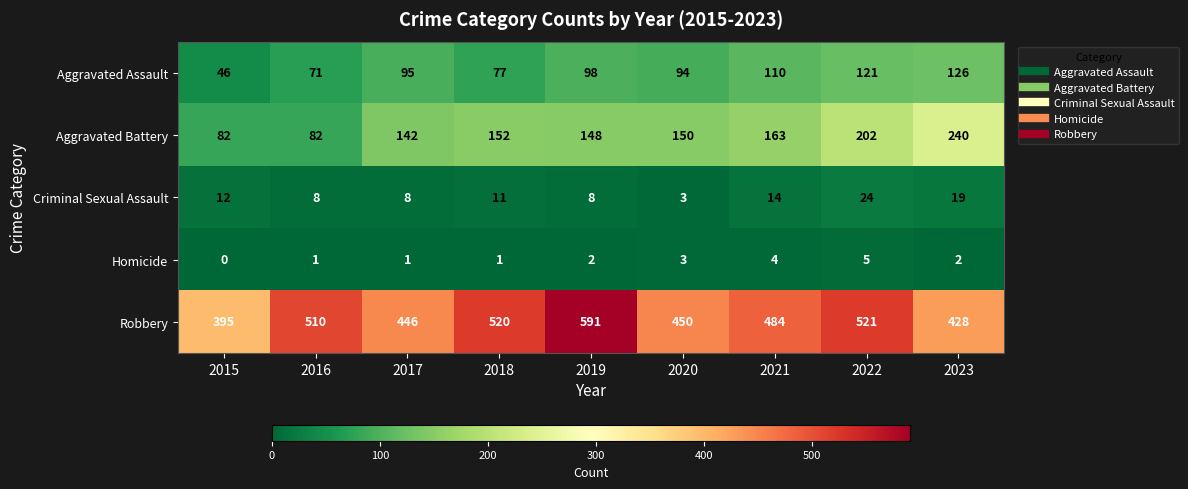

How many data points does each series have?

9